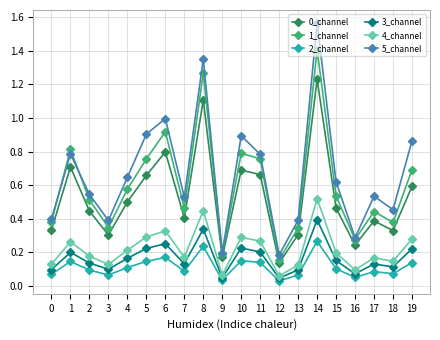

True or false: 0_channel has a value of 0.2 at 9.

True